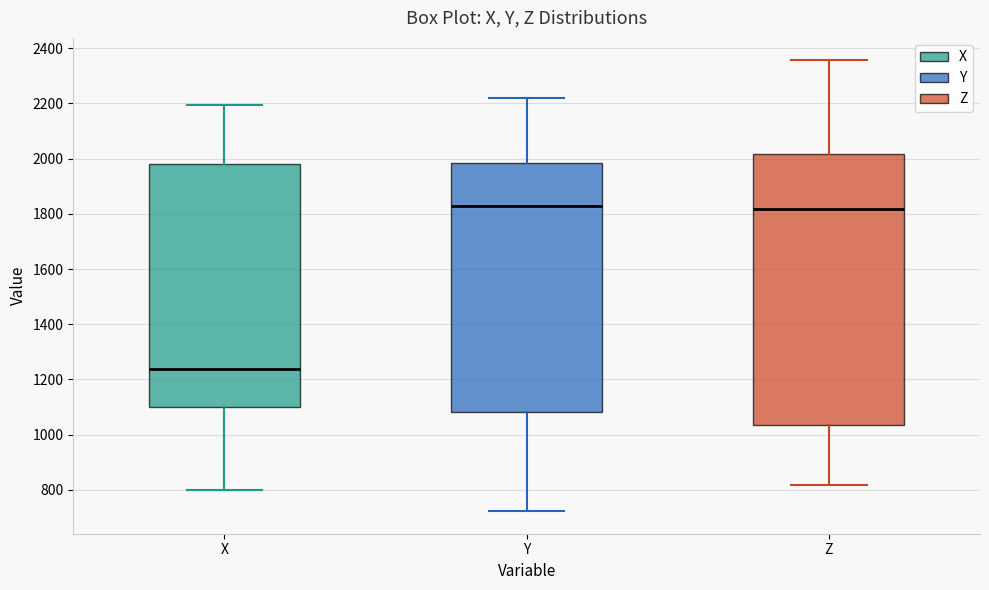

Reading left to right, read every box against the y-axis: the position of its median line, the range the box covers, and the ends of its whiskers. The values are not printed on the chart, so give them approximately, as read against the axis.

X: median 1240, box 1100 to 1980, whiskers 800 to 2200
Y: median 1820, box 1080 to 1980, whiskers 720 to 2220
Z: median 1820, box 1040 to 2020, whiskers 820 to 2360